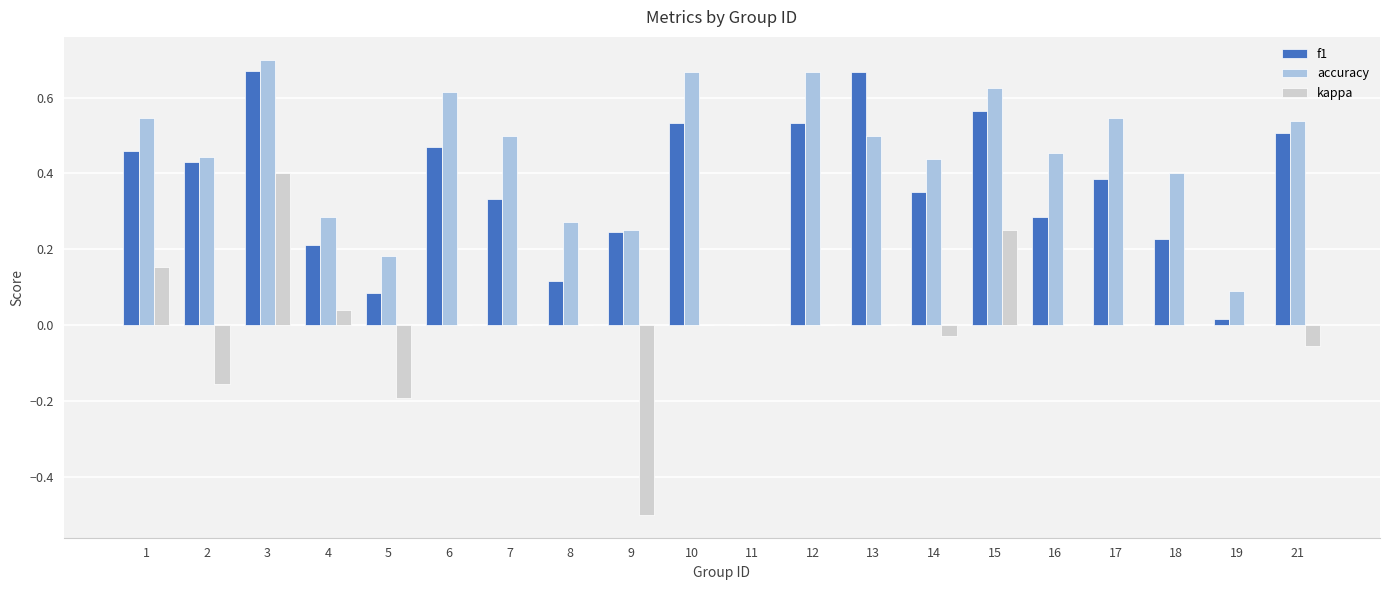

Which series changed the most between 7 and 13?

f1